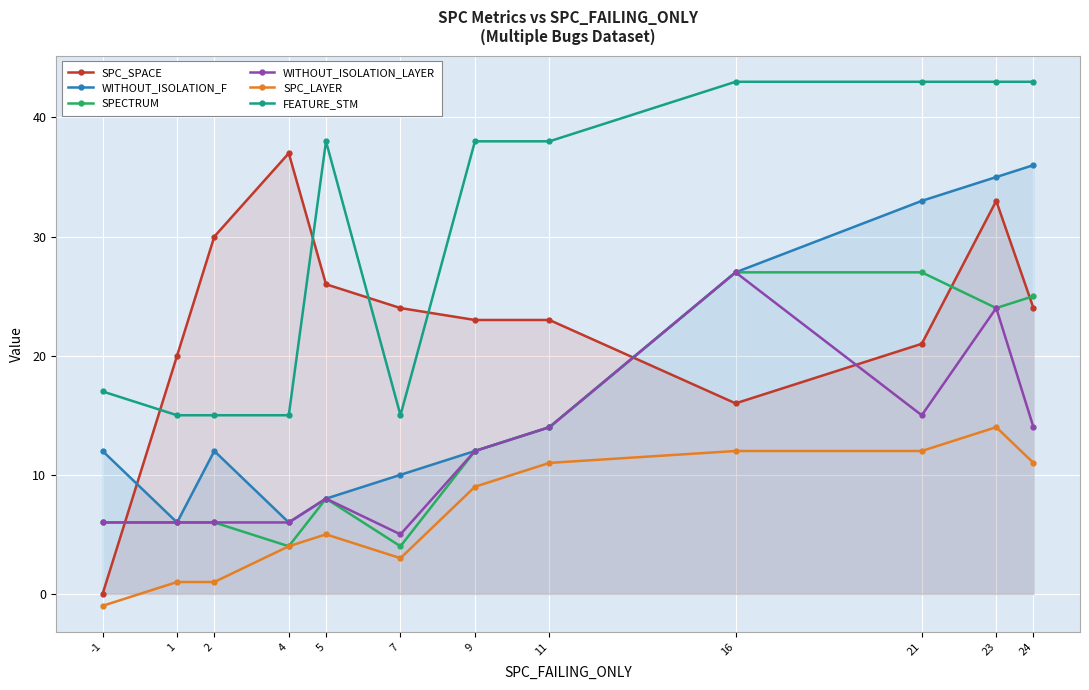

Between 5 and 23, which series saw the biggest shift?

WITHOUT_ISOLATION_F